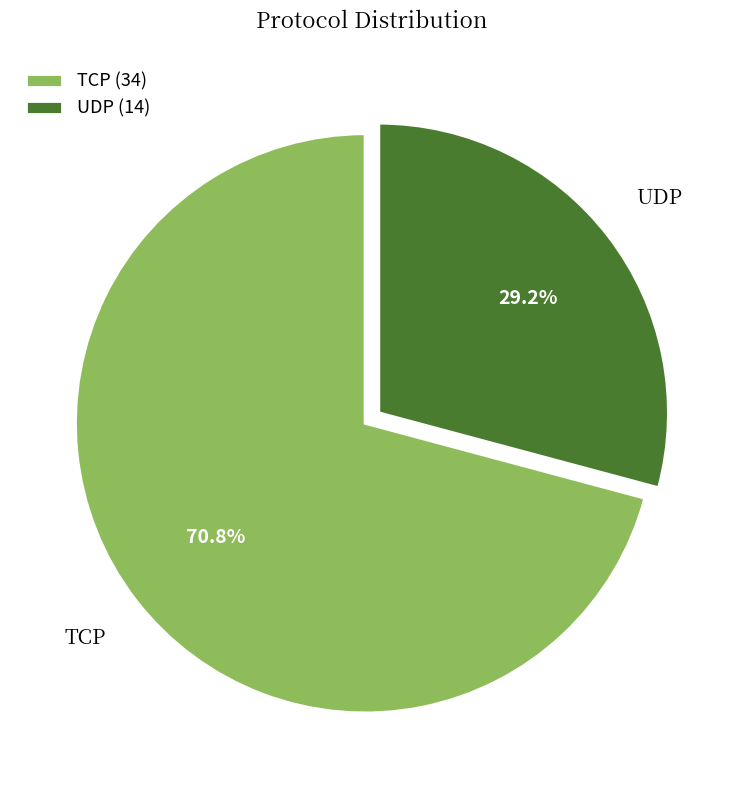

Is there any slice that represents more than half of the pie?

Yes